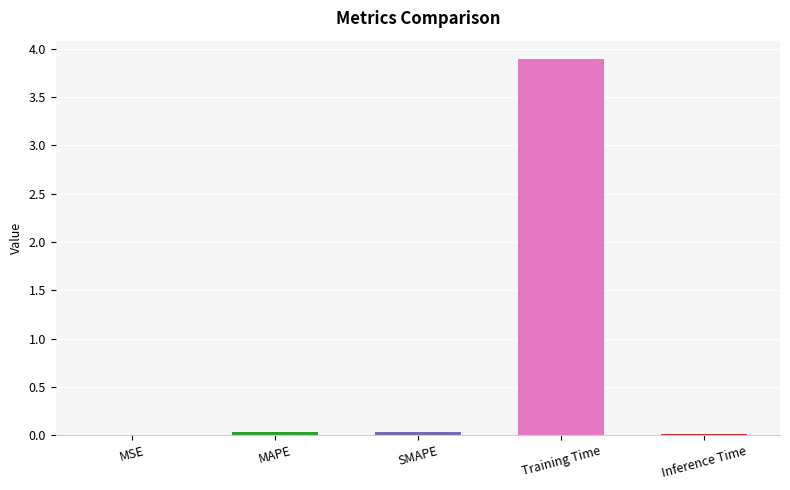

Are the bars horizontal?

No